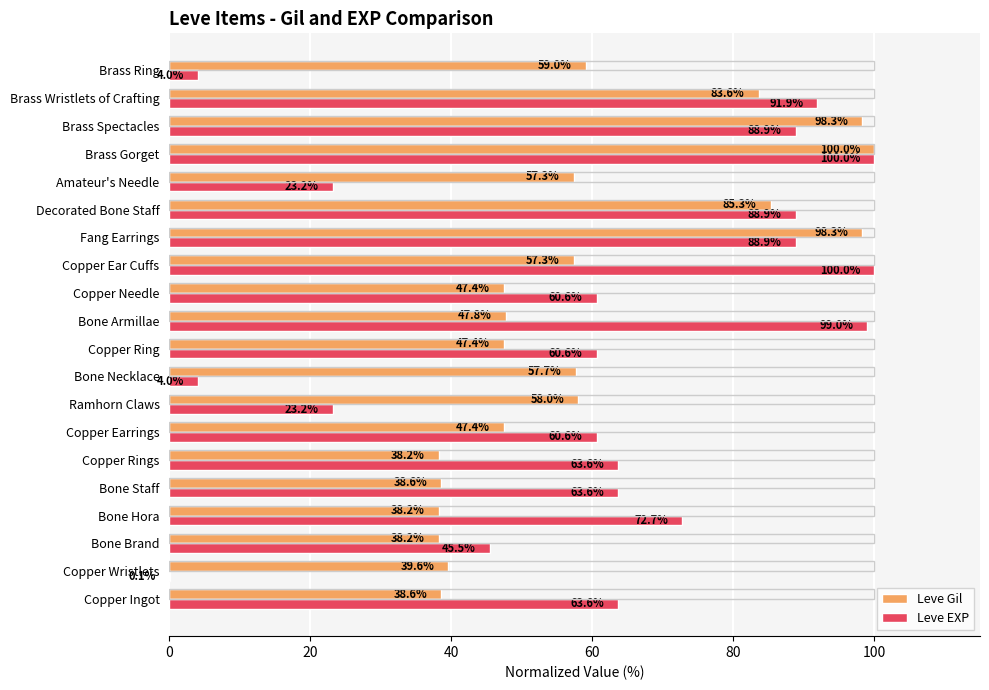

Is the value of Leve Gil at Ramhorn Claws greater than the value of Leve EXP at Copper Wristlets?

Yes